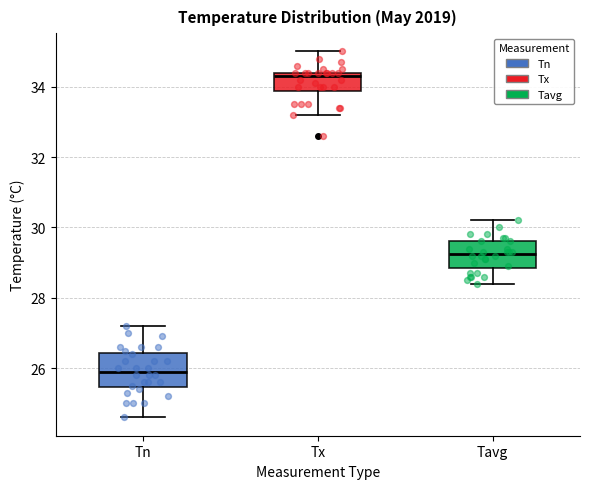

Where does the lower whisker of the box for Tx end on the y-axis? The values are not printed on the chart, so give them approximately, as read against the axis.

33.2